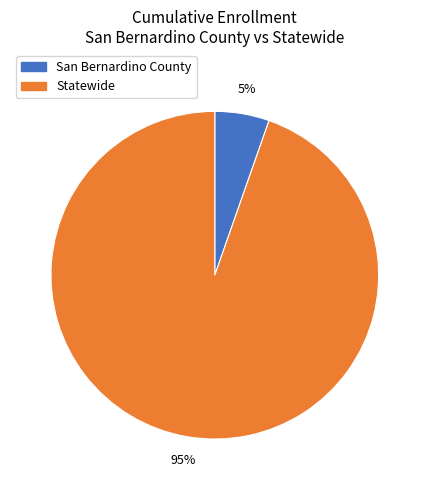

Do Statewide and San Bernardino County together represent more than half of the pie?

Yes